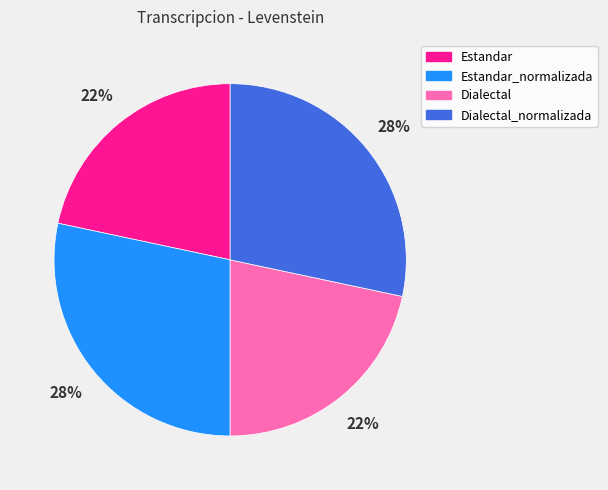

Combined, do Estandar and Dialectal account for over 50%?

No